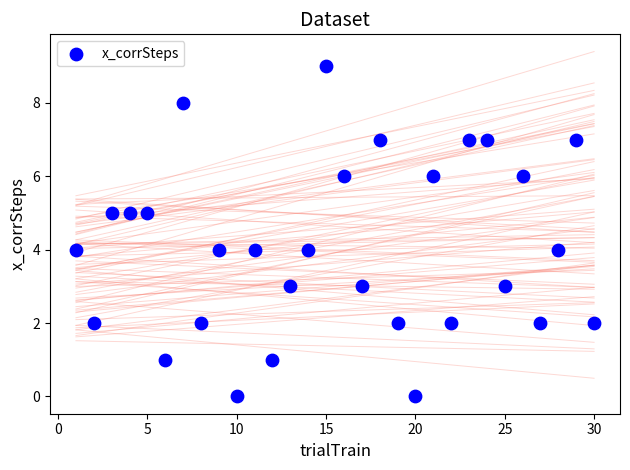

What is the range of Y values (max minus min)?

9